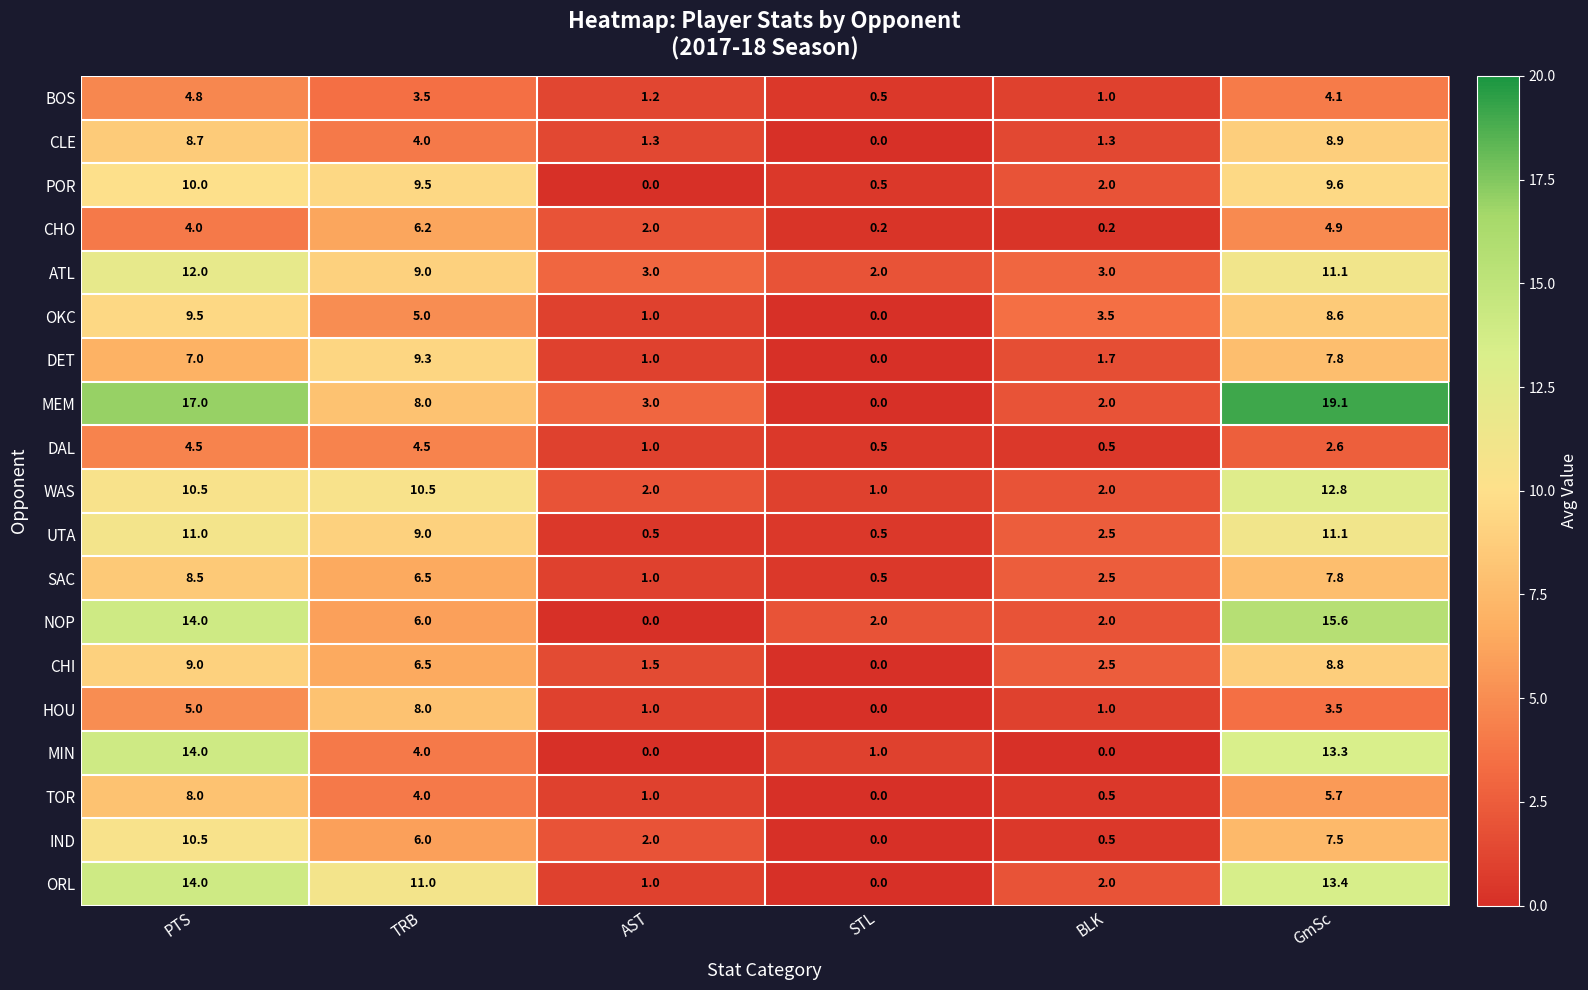

The value of UTA at GmSc is 11.1. True or false?

True